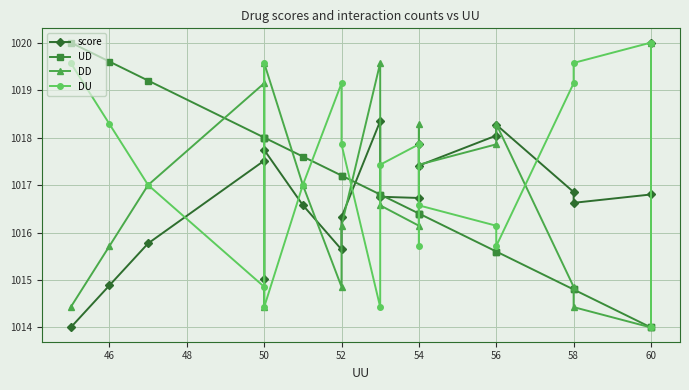

How many categories are shown in the chart?

20